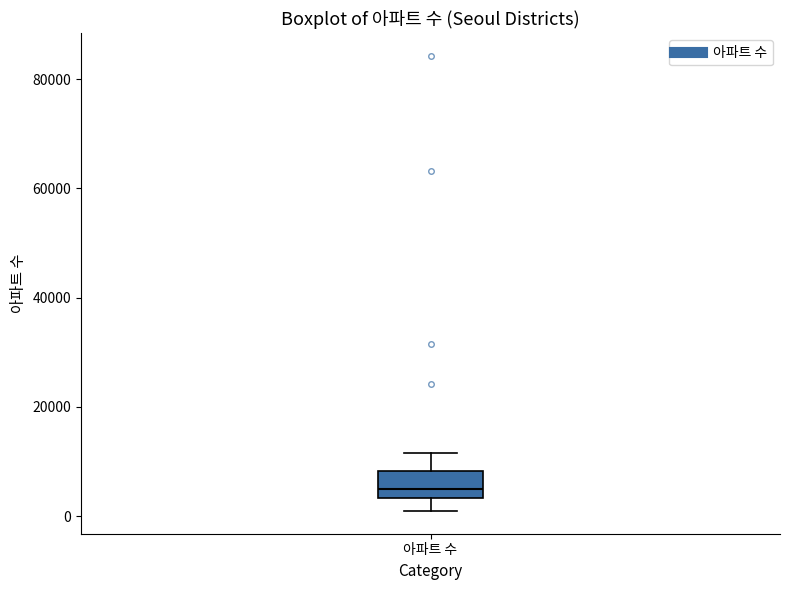

Read this box plot against the y-axis: the position of the median line, the range covered by the box, and the ends of both whiskers. The values are not printed on the chart, so give them approximately, as read against the axis.

median 6000, box 4000 to 8000, whiskers 0 to 12000